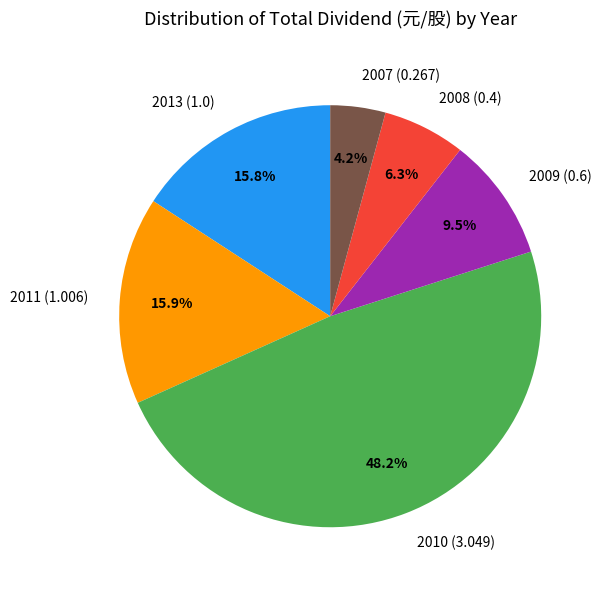

Is it true that 2011 (1.006) is 9% of the pie?

False